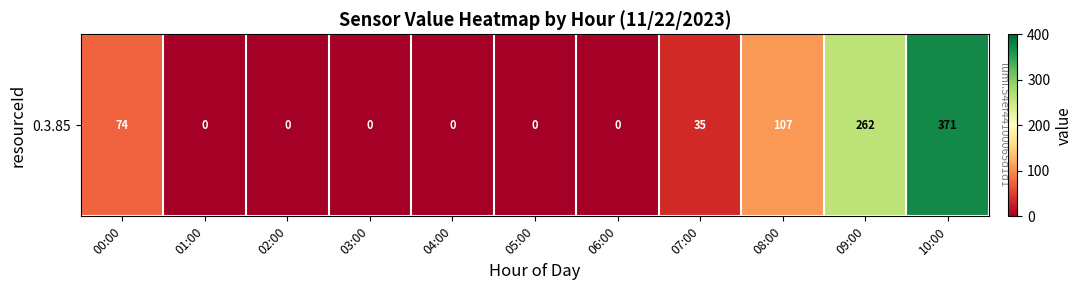

What is the approximate value at 08:00?

106.7